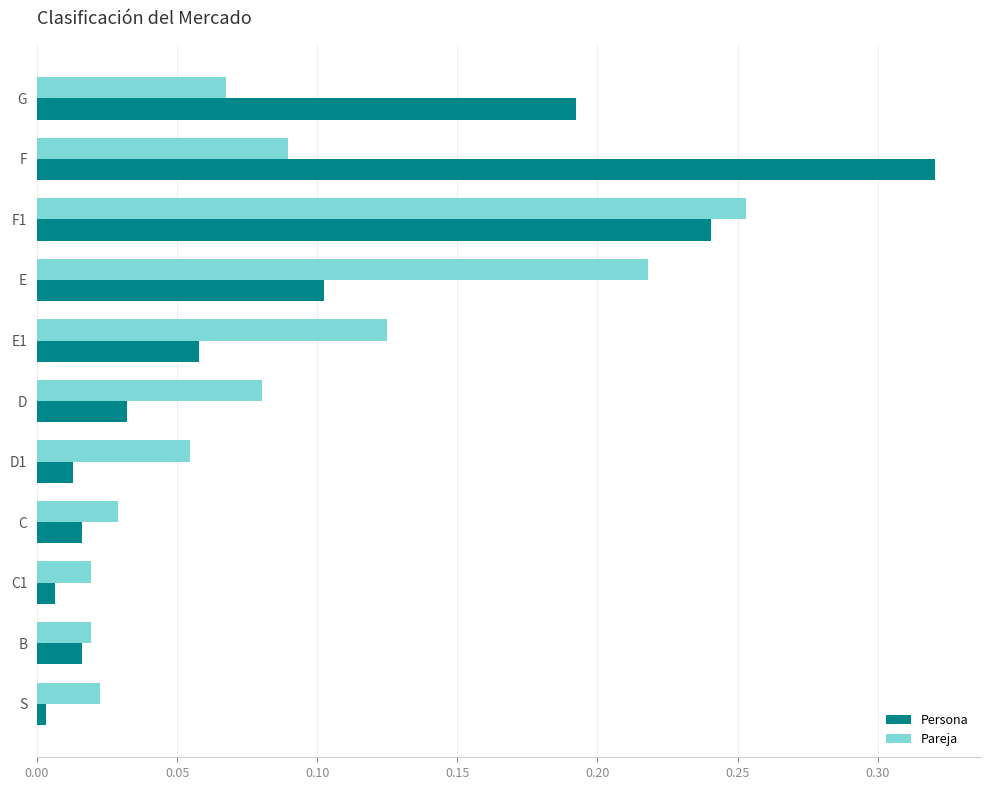

Rank the series by their maximum value, from highest to lowest.

Persona, Pareja